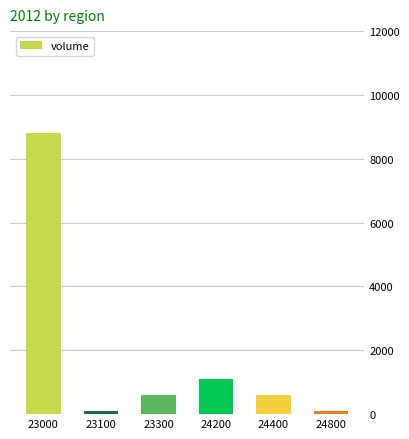

The chart shows a value of 1883 at 24200. True or false?

False